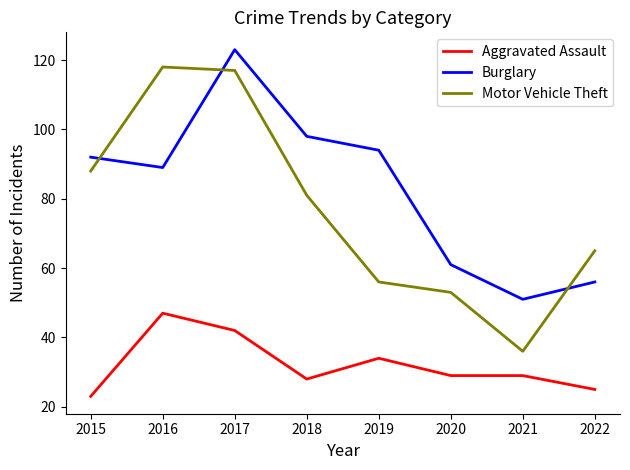

What is the sum of the Aggravated Assault values at 2016 and 2018?

75